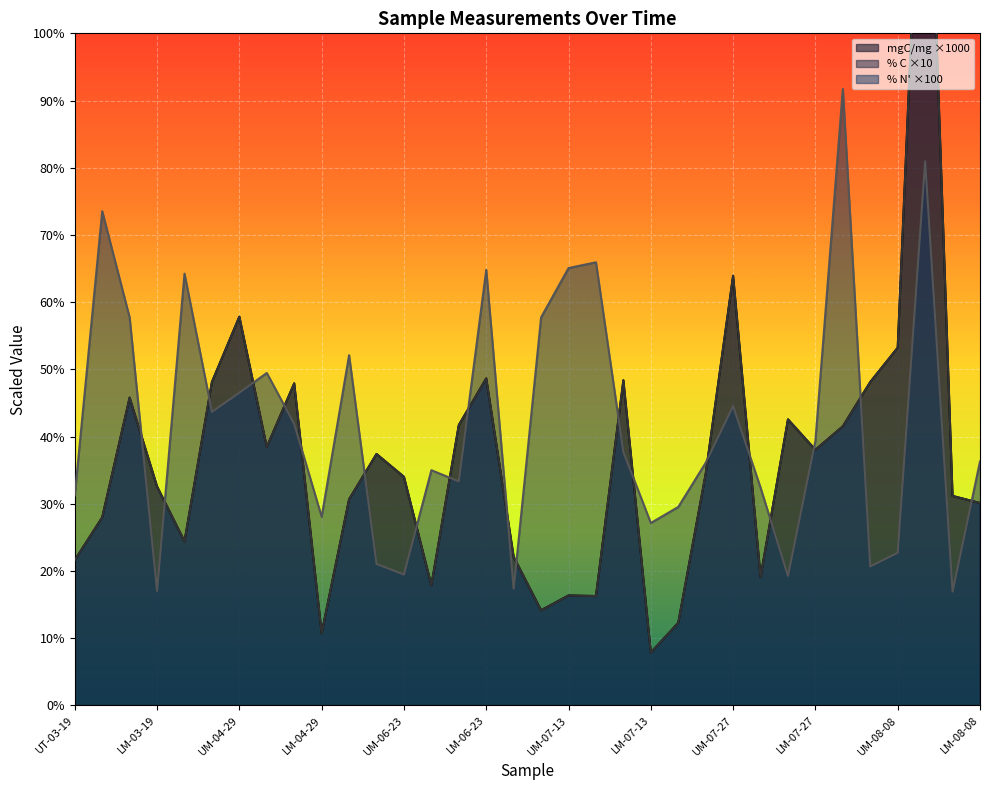

The % N' ×100 series shows 12.6 at UM-08-08. True or false?

False